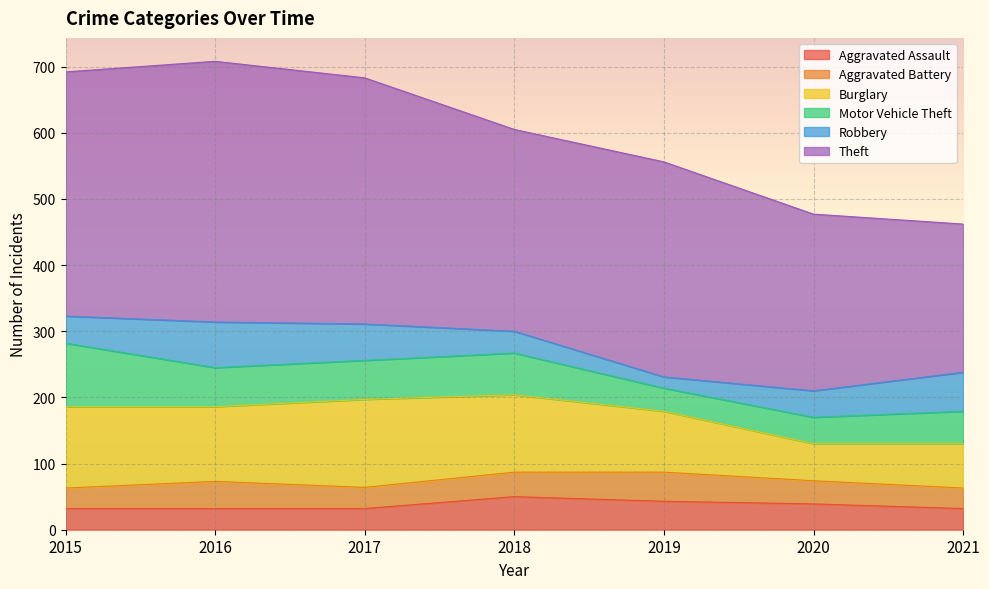

Reading left to right, transcribe all the data shown in this chart.

Aggravated Assault: 2015=32	2016=32	2017=32	2018=50	2019=43	2020=39	2021=32
Aggravated Battery: 2015=31	2016=41	2017=32	2018=37	2019=44	2020=35	2021=31
Burglary: 2015=123	2016=113	2017=133	2018=117	2019=92	2020=56	2021=67
Motor Vehicle Theft: 2015=96	2016=59	2017=59	2018=63	2019=35	2020=40	2021=49
Robbery: 2015=41	2016=69	2017=55	2018=33	2019=17	2020=40	2021=59
Theft: 2015=369	2016=394	2017=372	2018=305	2019=325	2020=267	2021=224